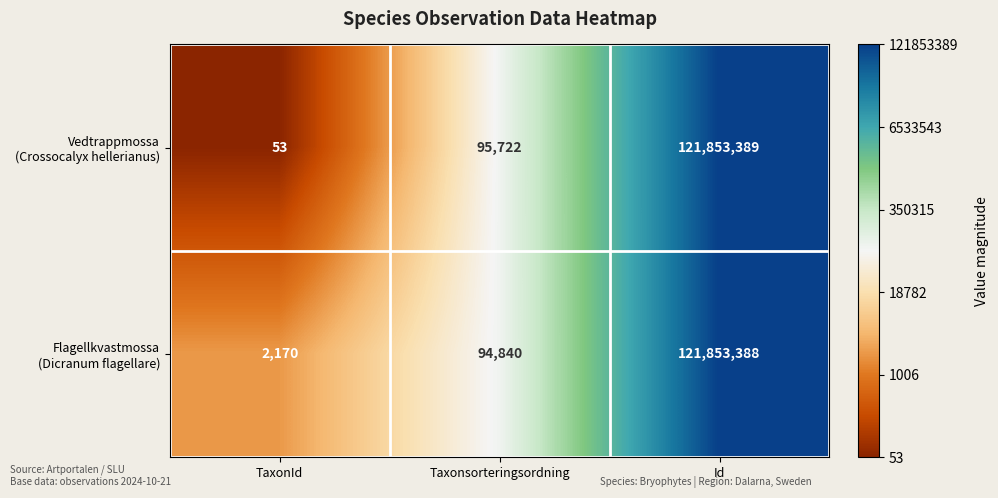

What is the total value across all series at Id?

243706777